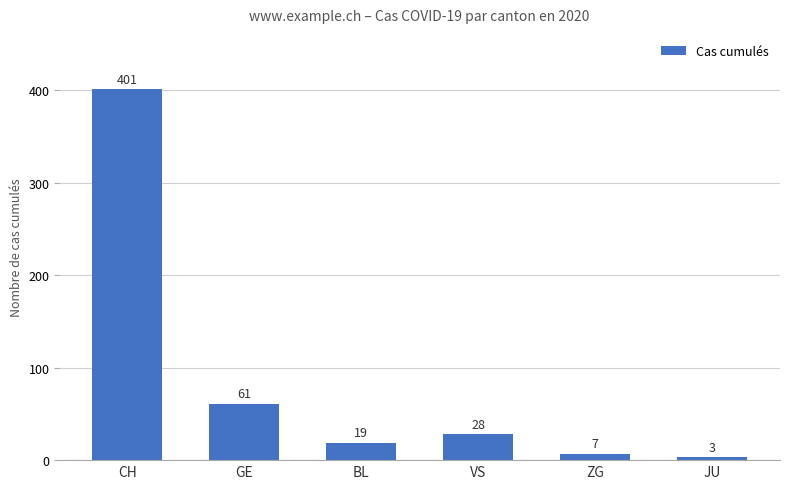

Is it true that the value at GE is 61?

True